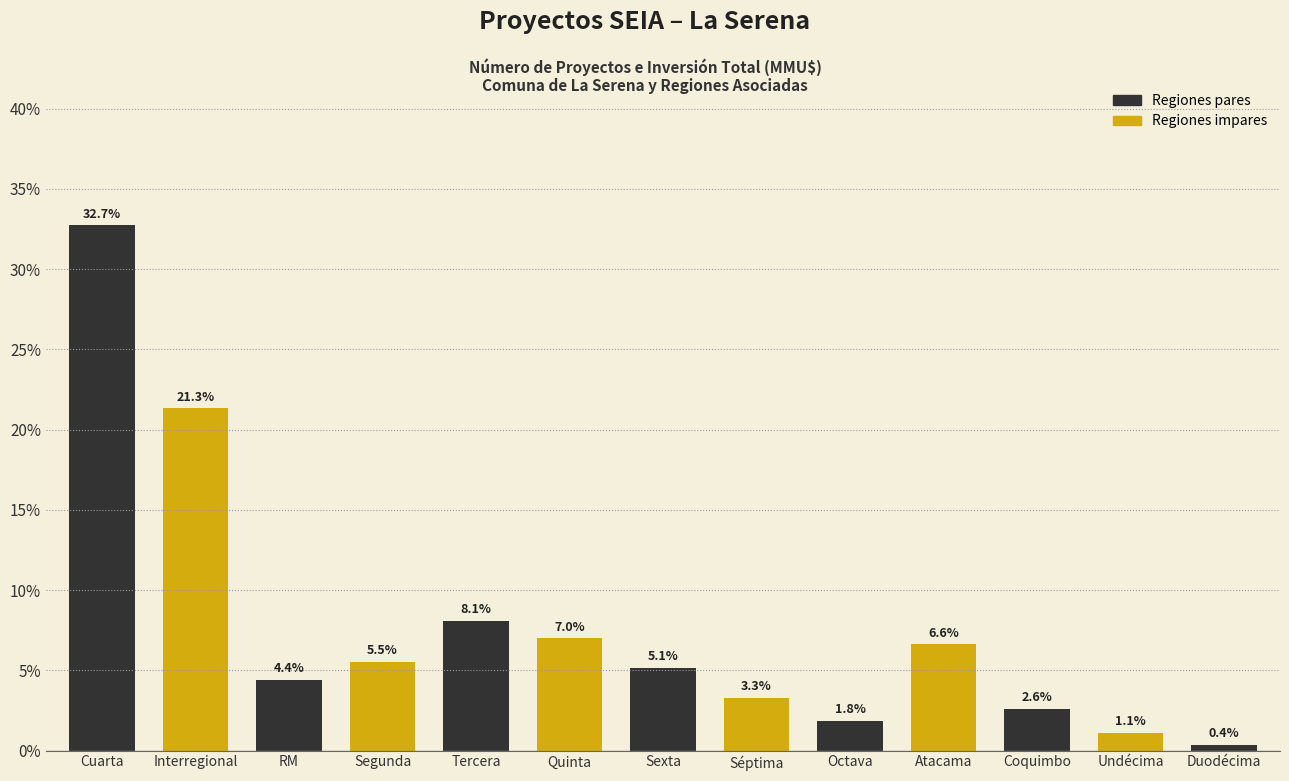

Rank the categories by value from highest to lowest.

Cuarta, Interregional, Tercera, Quinta, Atacama, Segunda, Sexta, RM, Séptima, Coquimbo, Octava, Undécima, Duodécima